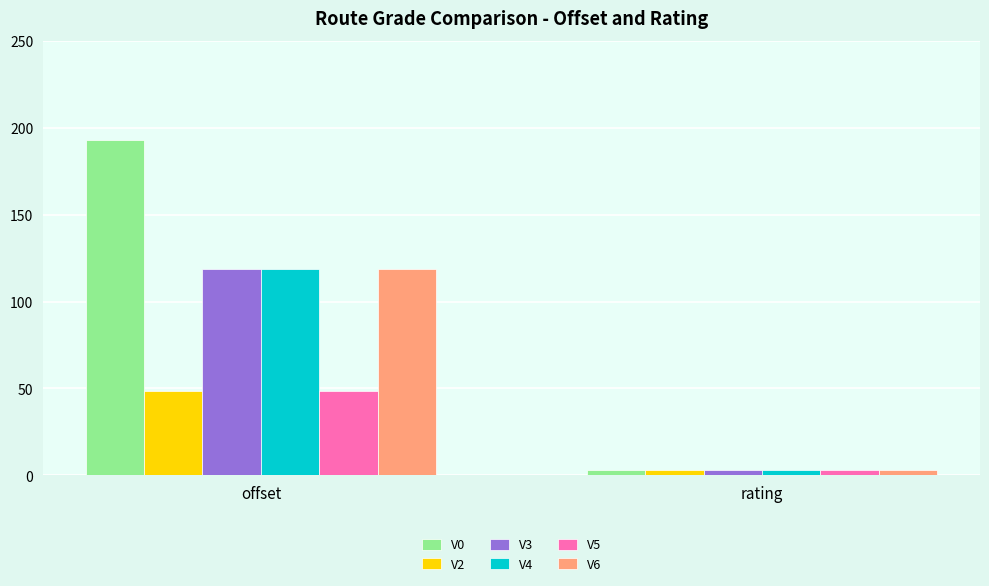

Reading left to right, extract all data points from this chart.

V0: offset=192.9	rating=3.0
V2: offset=48.7	rating=3.0
V3: offset=118.8	rating=3.0
V4: offset=118.8	rating=3.0
V5: offset=48.7	rating=3.0
V6: offset=118.8	rating=3.0